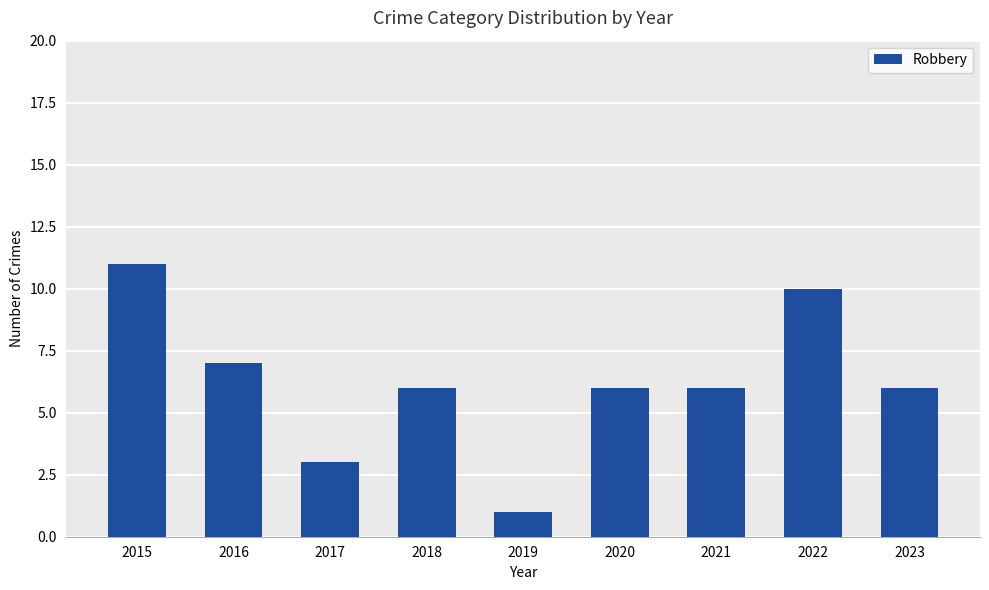

What is the value of the 4th bar from the left?

6